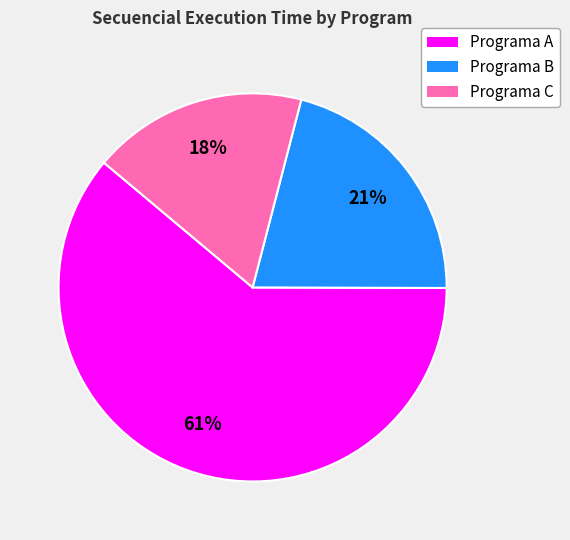

True or false: Programa C accounts for 18% of the total.

True